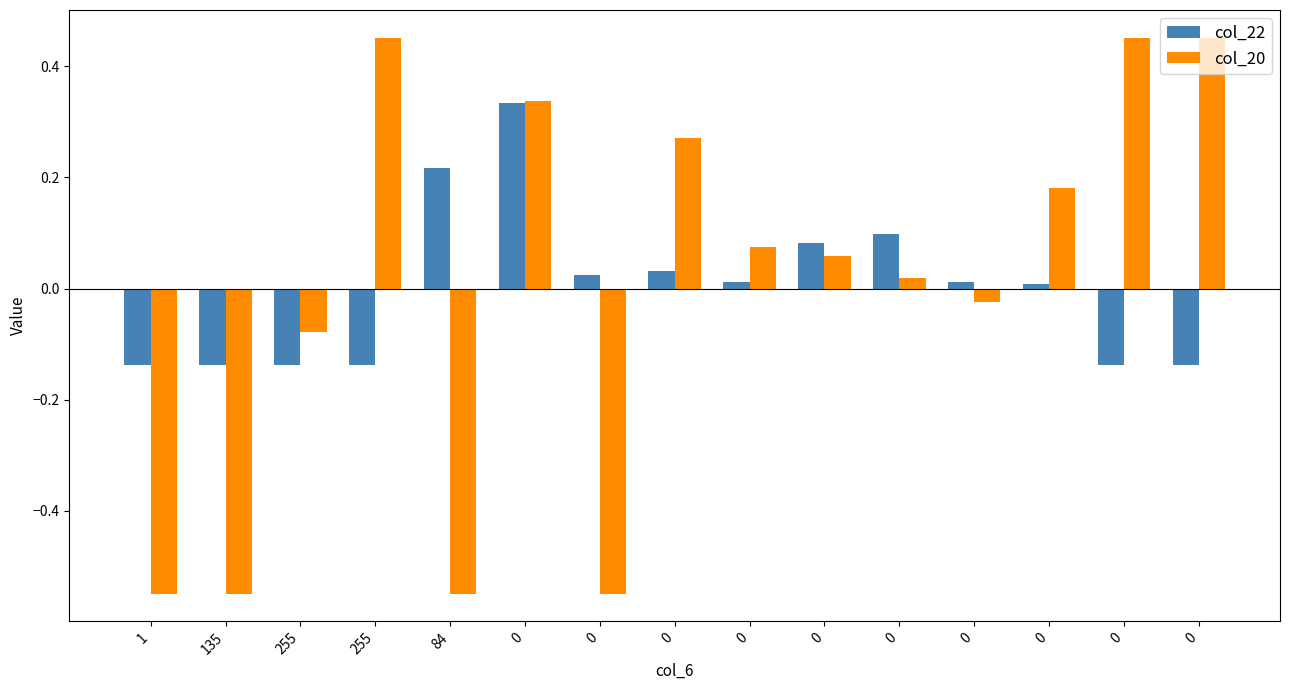

What is the label of the 11th bar from the right?

84